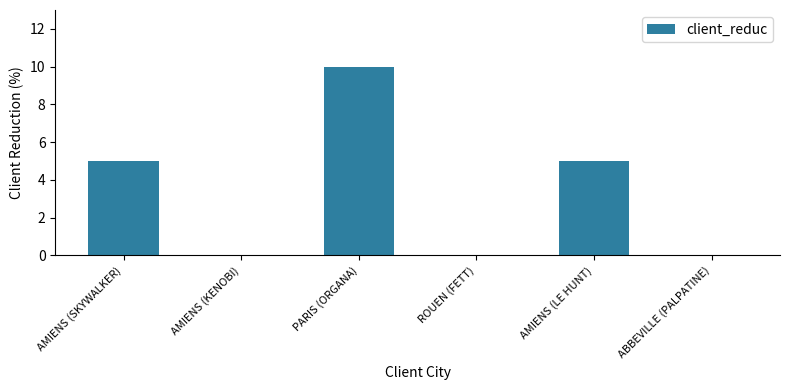

The chart shows a value of 5 at AMIENS (LE HUNT). True or false?

True